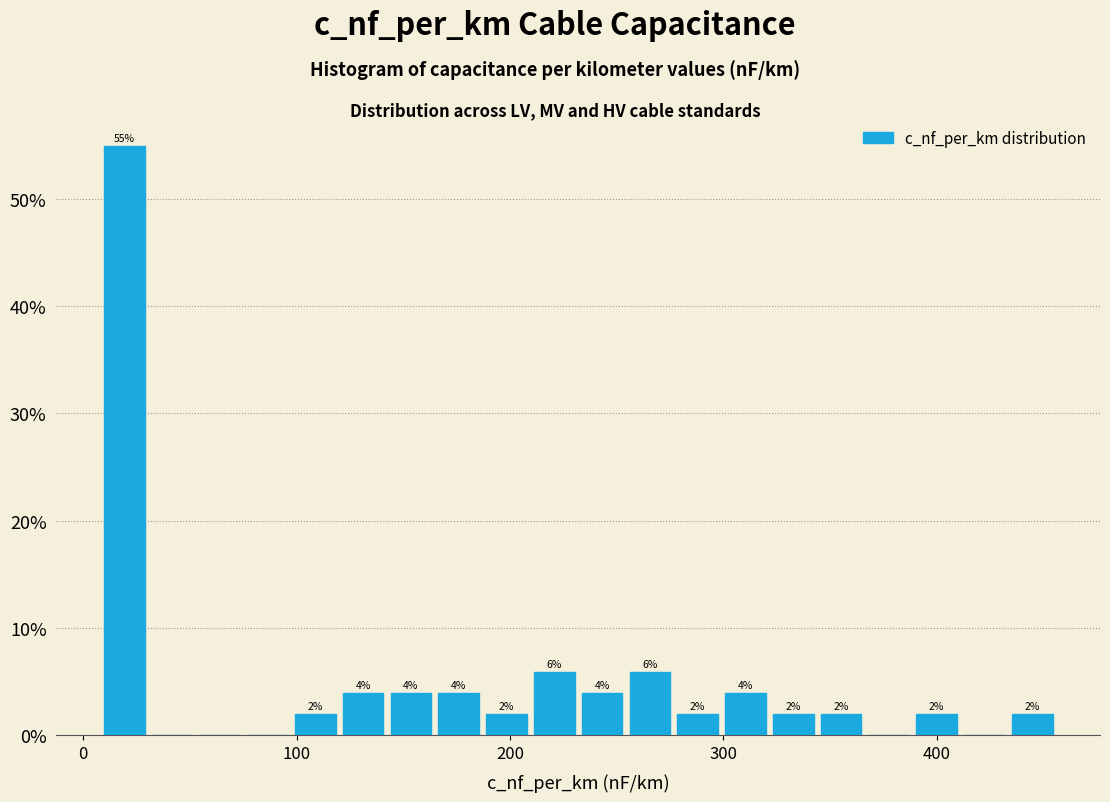

Around what value on the x-axis is the tallest bar? Give the approximate position of its centre, as read against the axis.

20